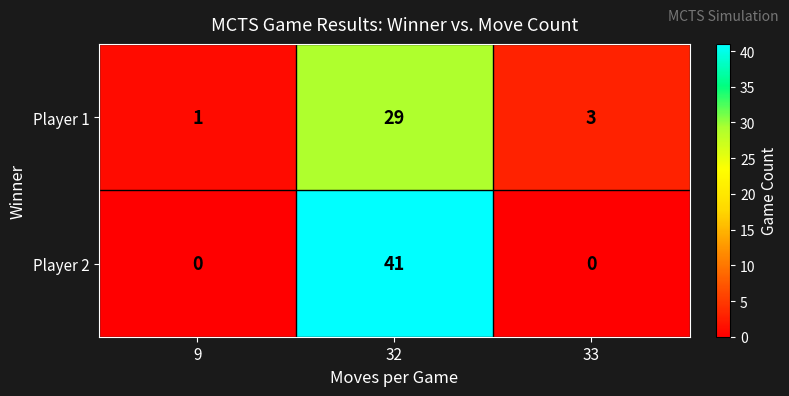

The Player 2 series shows 71 at 32. True or false?

False